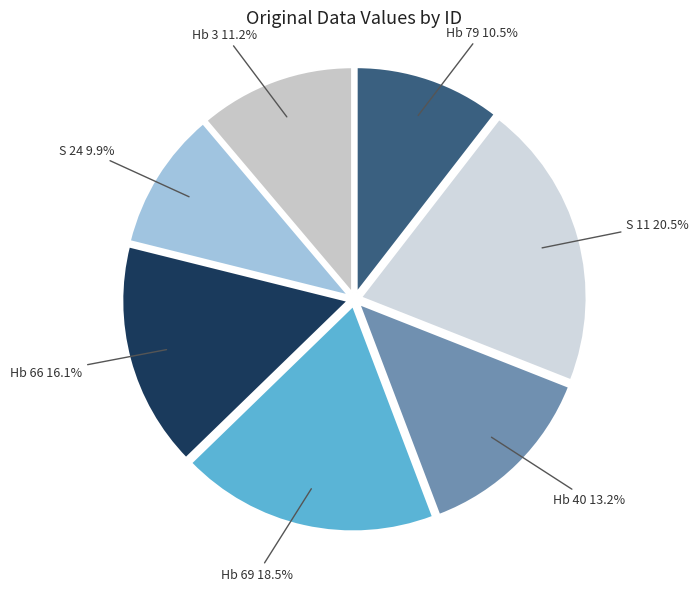

Is it true that Hb 40 is 24% of the pie?

False